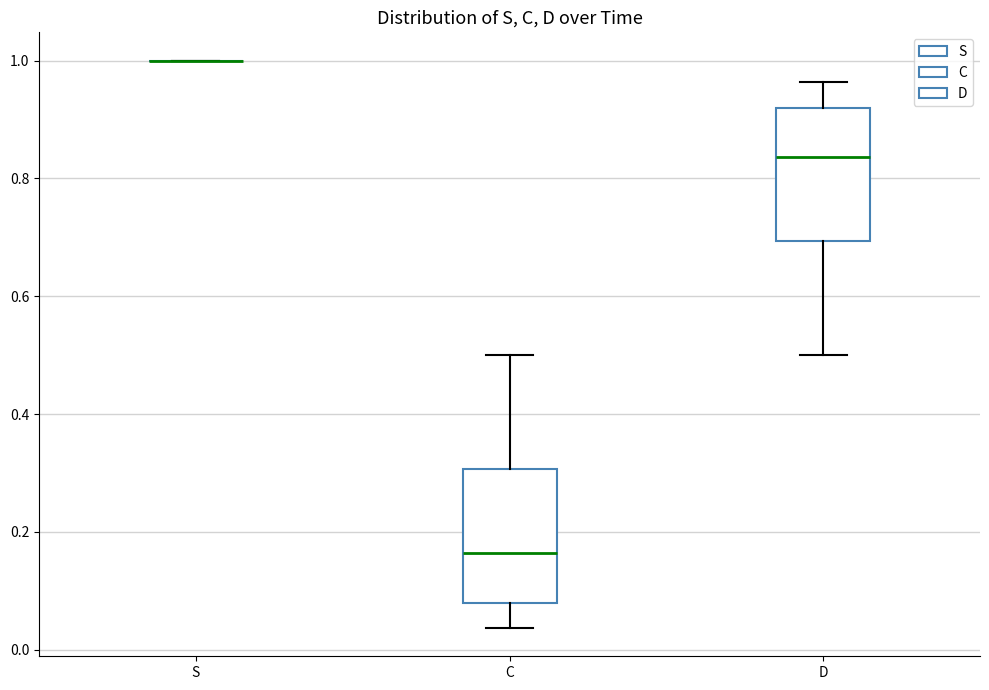

Reading left to right, transcribe this box plot: for each box, give where its median line is, the range the box spans, and where its two whiskers end, as read against the y-axis. The values are not printed on the chart, so give them approximately, as read against the axis.

S: box collapsed to a line at 1.00, whiskers 1.00 to 1.00
C: median 0.16, box 0.08 to 0.30, whiskers 0.04 to 0.50
D: median 0.84, box 0.70 to 0.92, whiskers 0.50 to 0.96